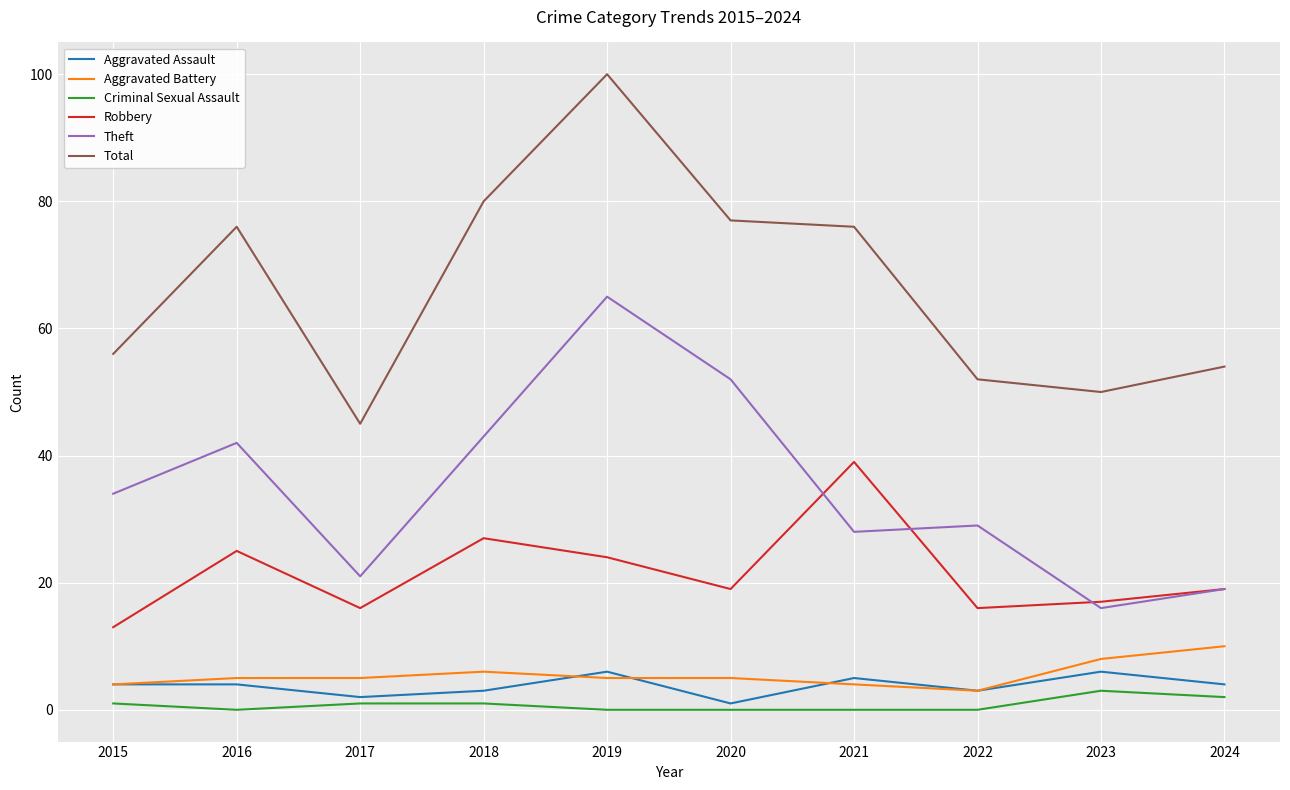

What is the difference between the Theft values at 2017 and 2021?

7